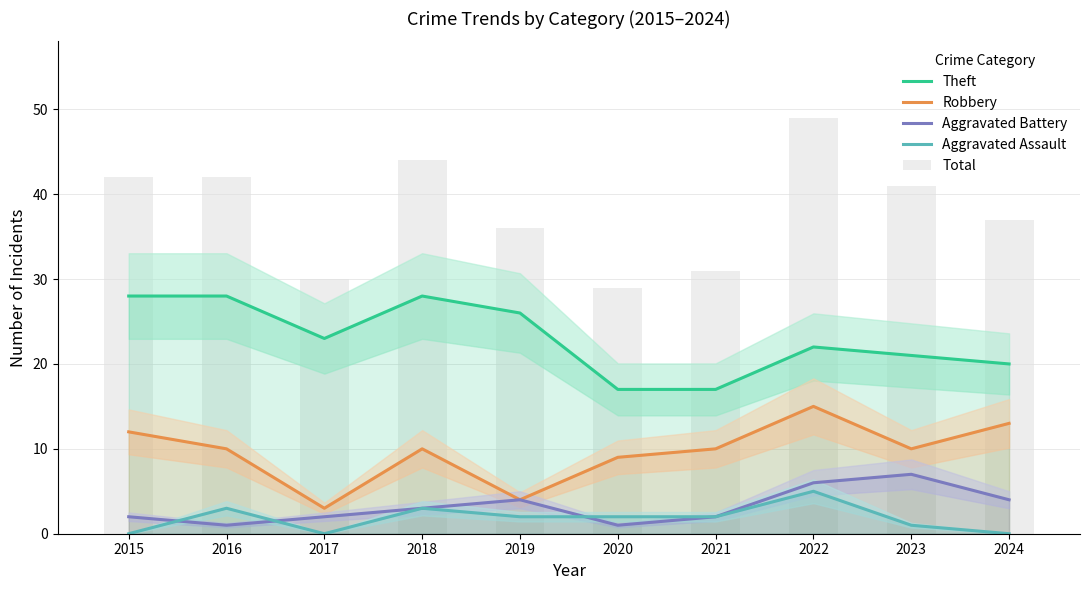

What are all the series names shown in the legend?

Theft, Robbery, Aggravated Battery, Aggravated Assault, Total